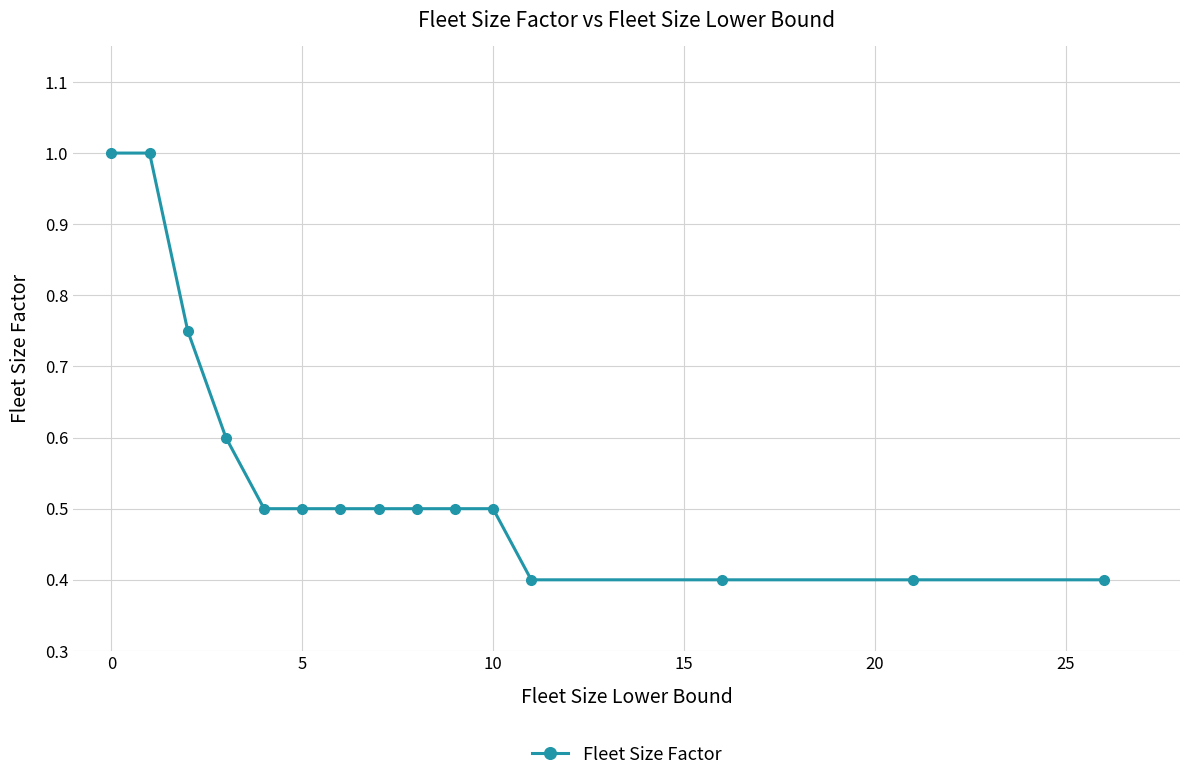

What is the smallest value displayed?

0.4